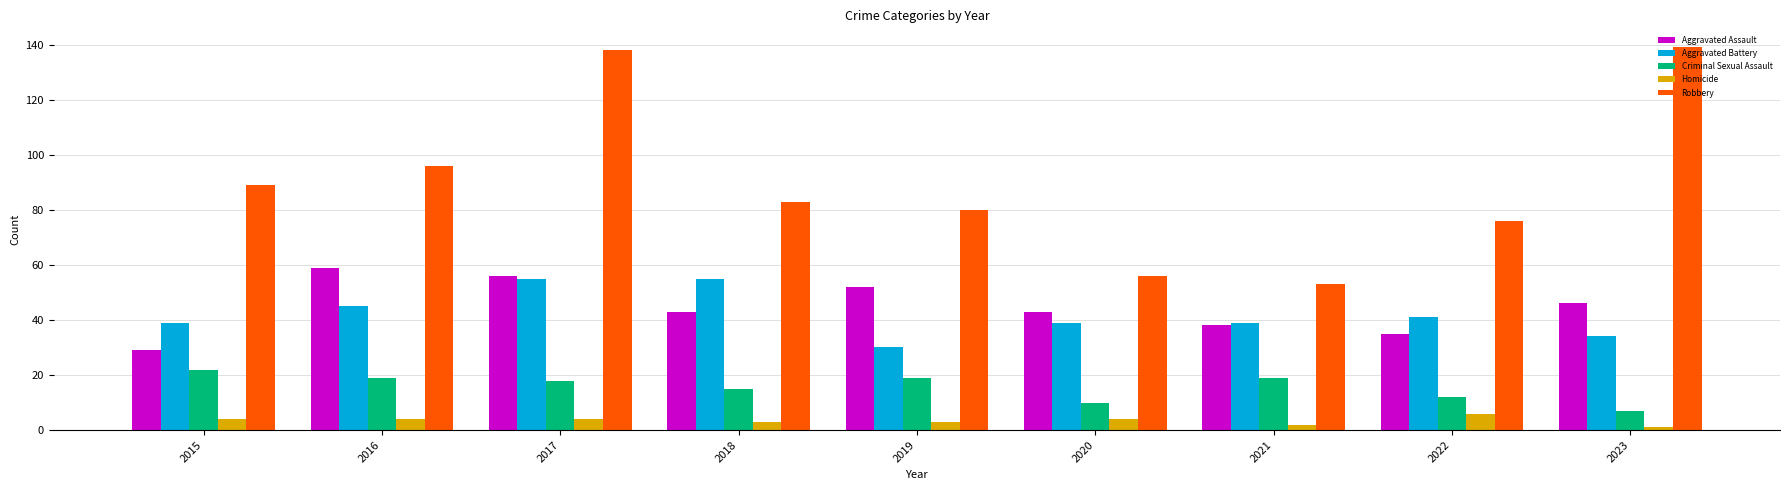

At which category is the sum across all series the highest?

2017